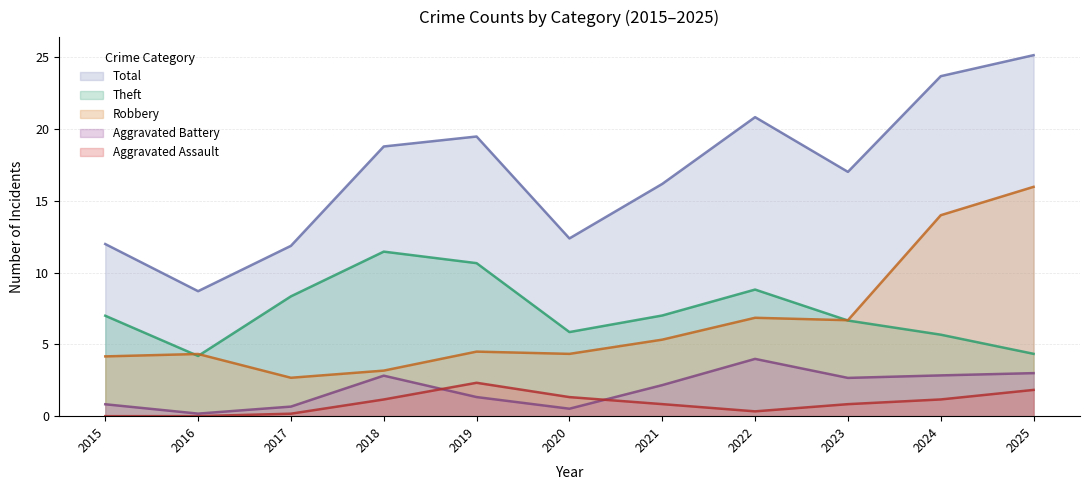

How many Aggravated Battery values are between 0 and 3?

9